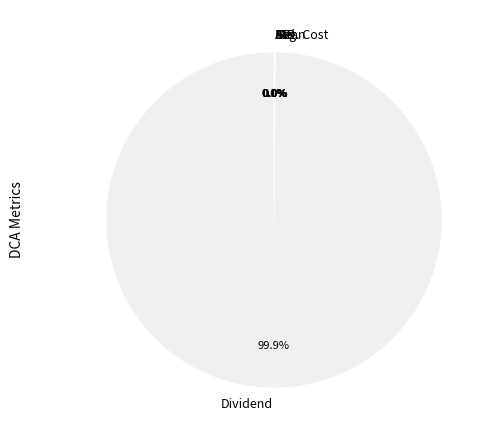

What is the largest slice in the pie chart?

Dividend